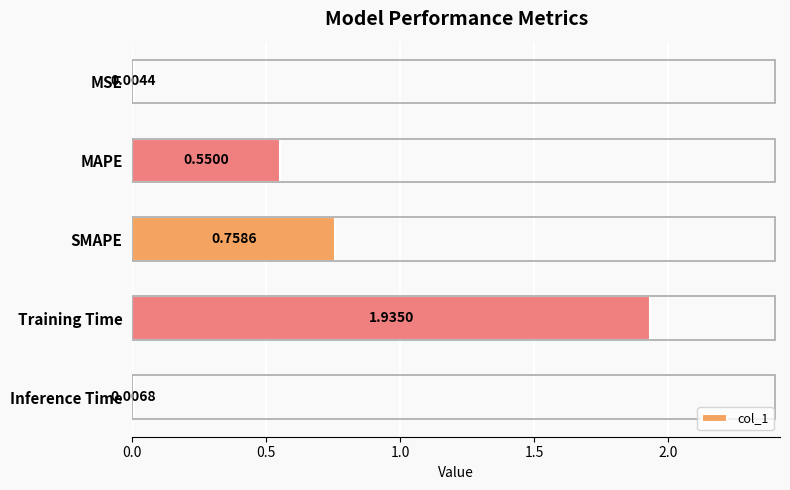

What is the change in value from SMAPE to Training Time?

+1.2